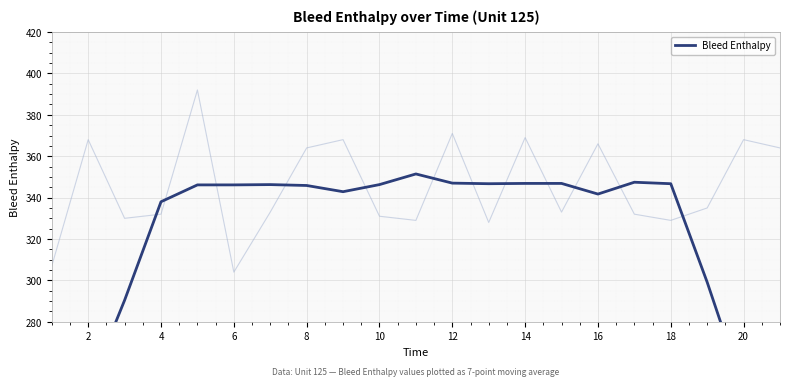

What is the minimum value shown in the chart?

191.0